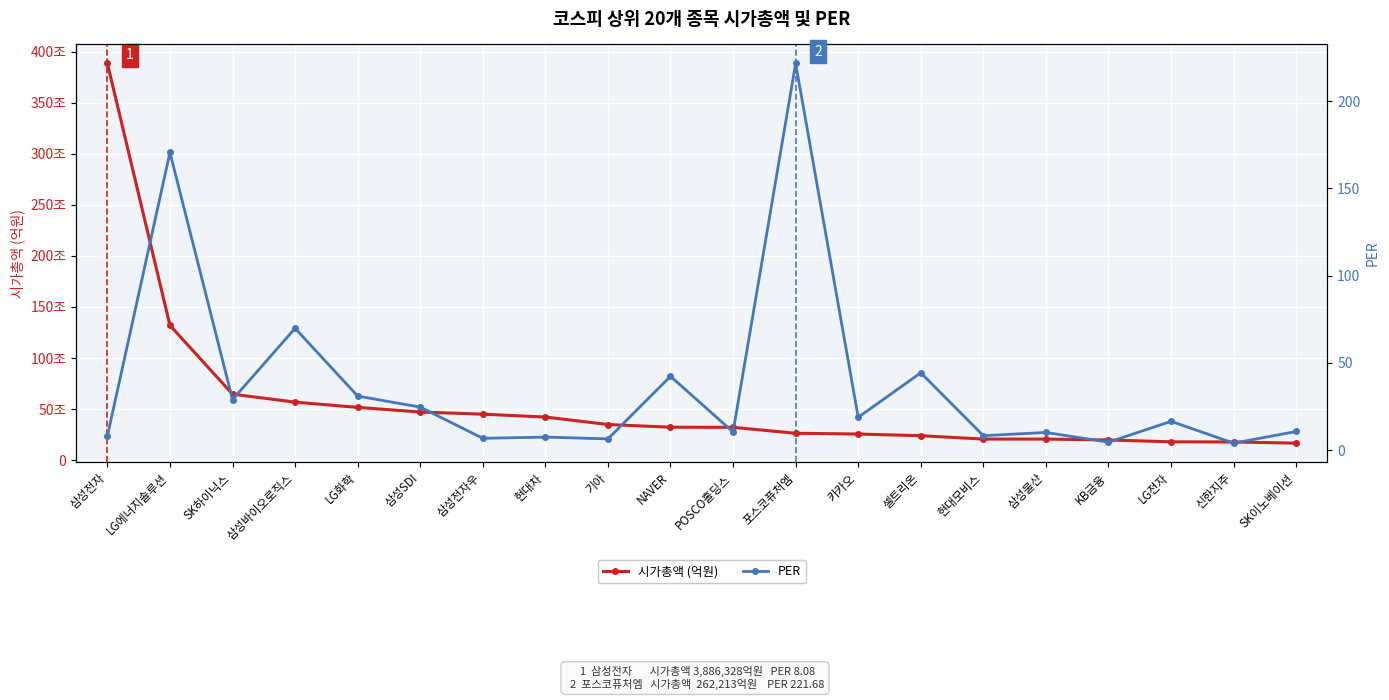

Is the value of PER at NAVER greater than the value of 시가총액 (억원) at NAVER?

No